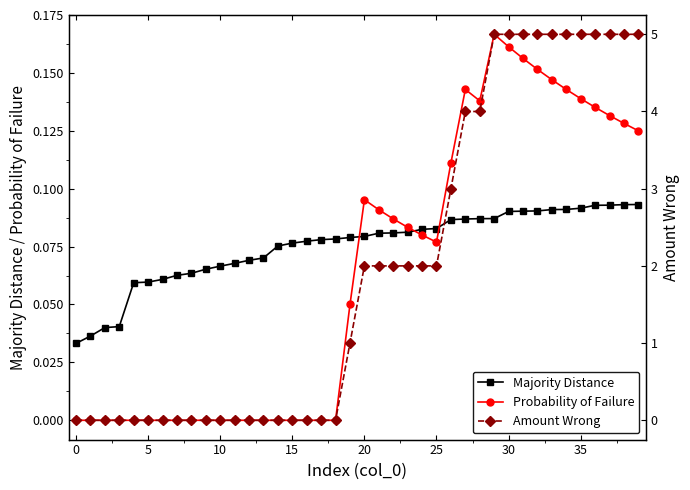

After their last crossing, which series has the higher values: Probability of Failure or Majority Distance?

Probability of Failure